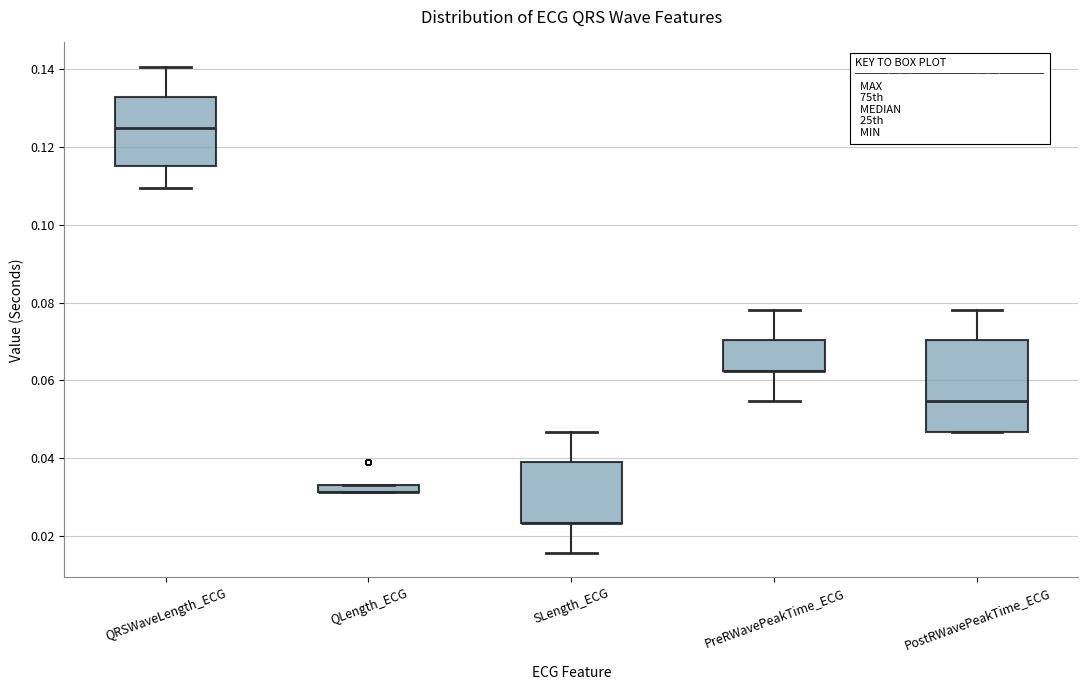

Which box is the tallest, from its lower edge to its upper edge?

PostRWavePeakTime_ECG